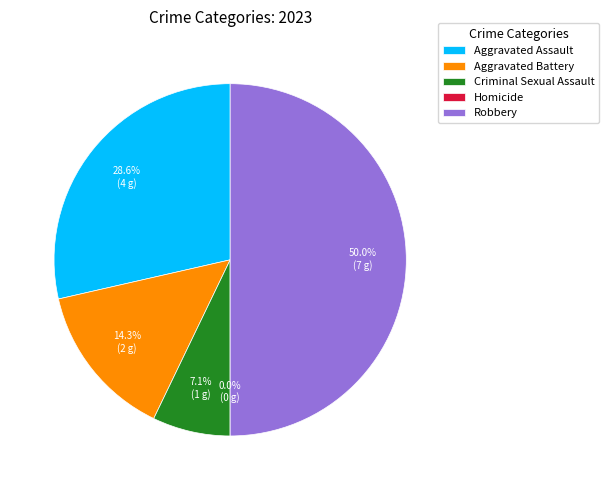

Is the sum of Homicide and Aggravated Battery greater than half?

No